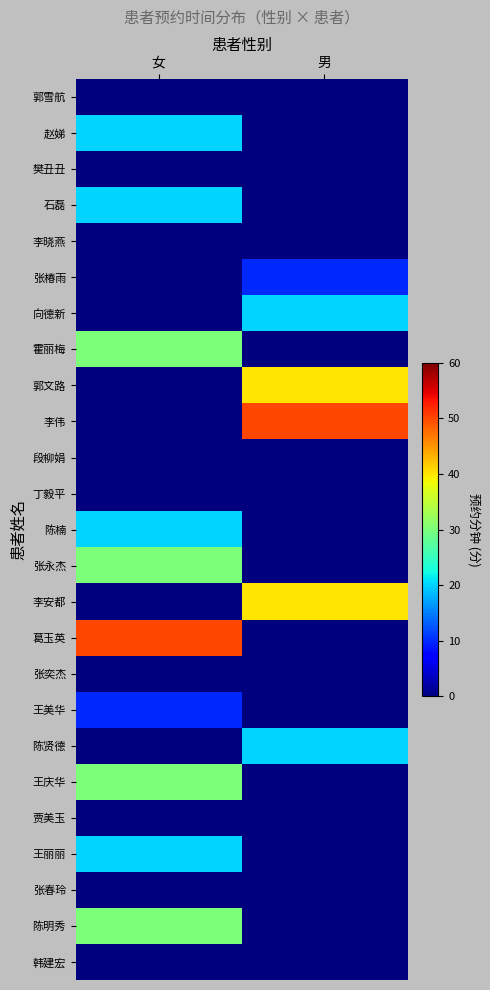

Which series has the largest total across all categories?

李伟